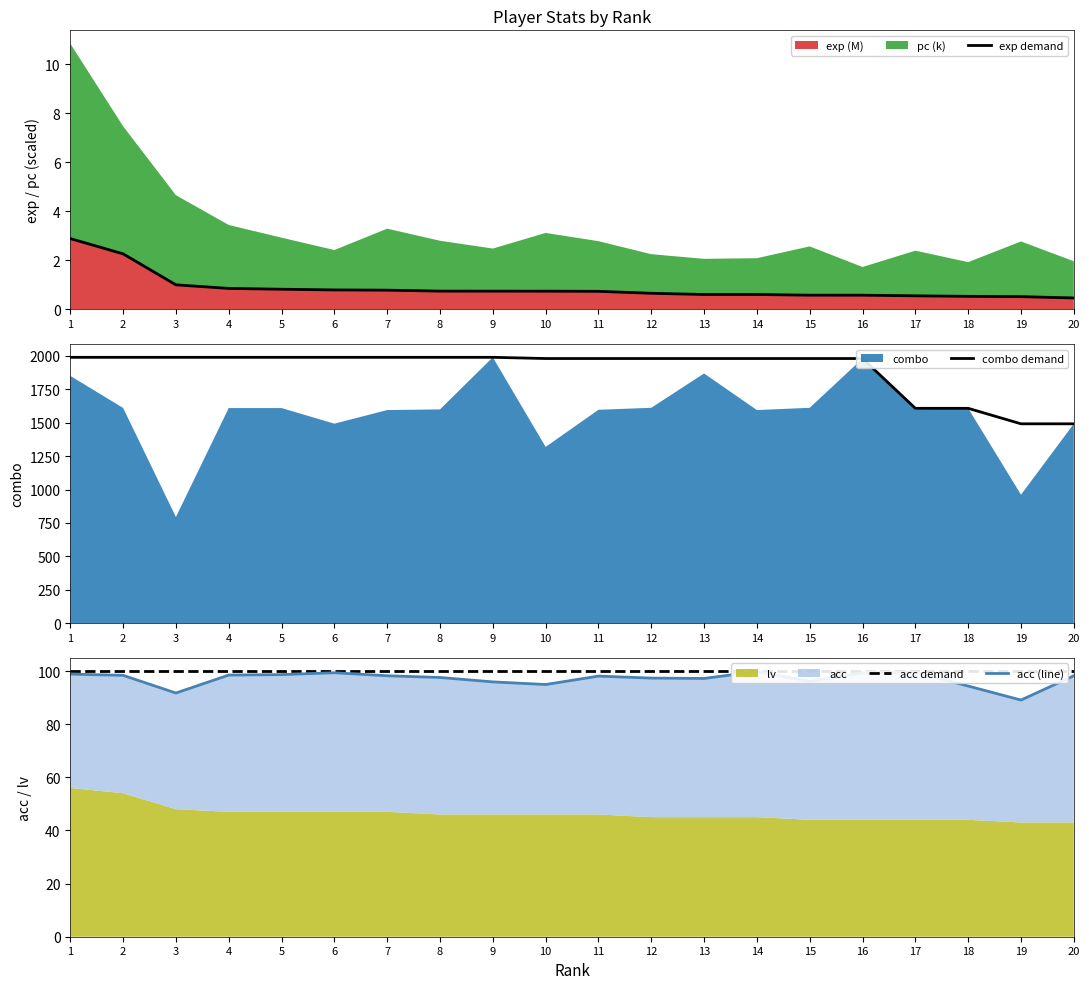

How many lines are shown in the chart?

4